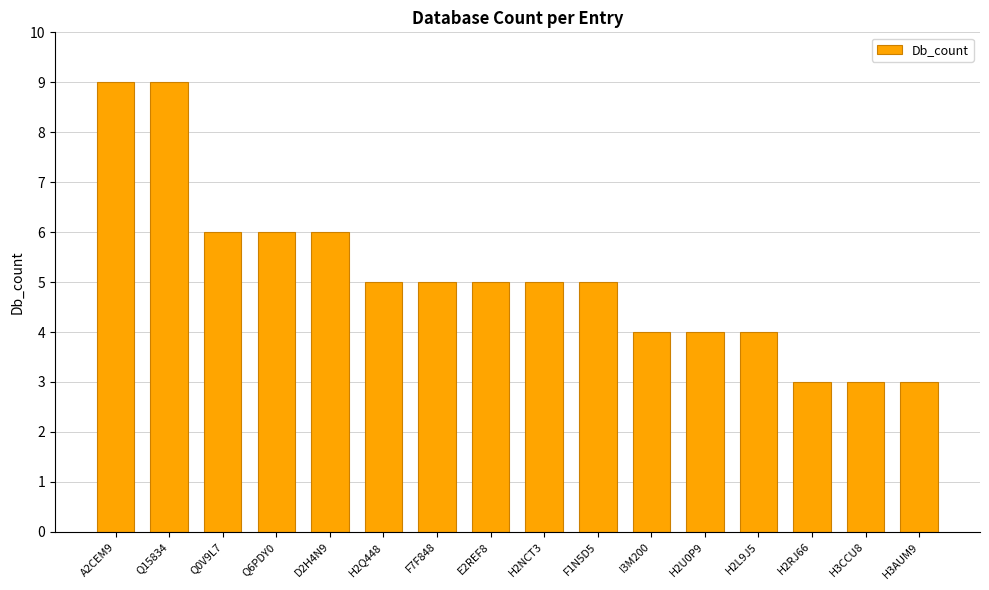

What value does the data have at H2NCT3?

5